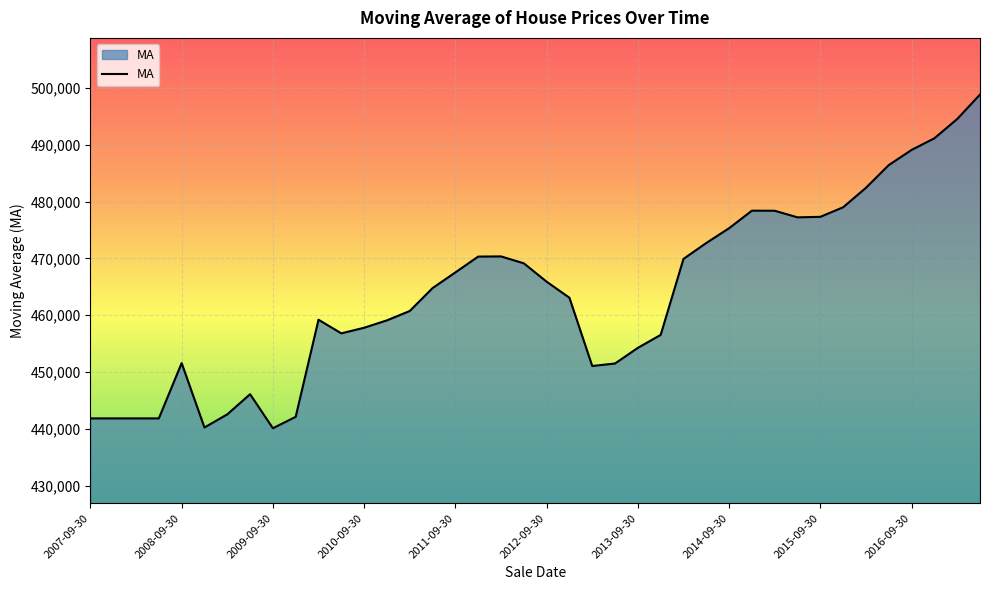

Does the chart have visible grid lines?

Yes